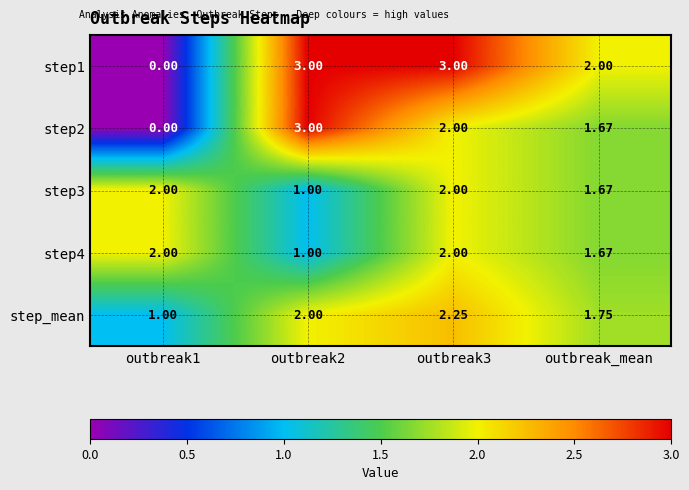

At which label is step2 closest to 1?

outbreak_mean